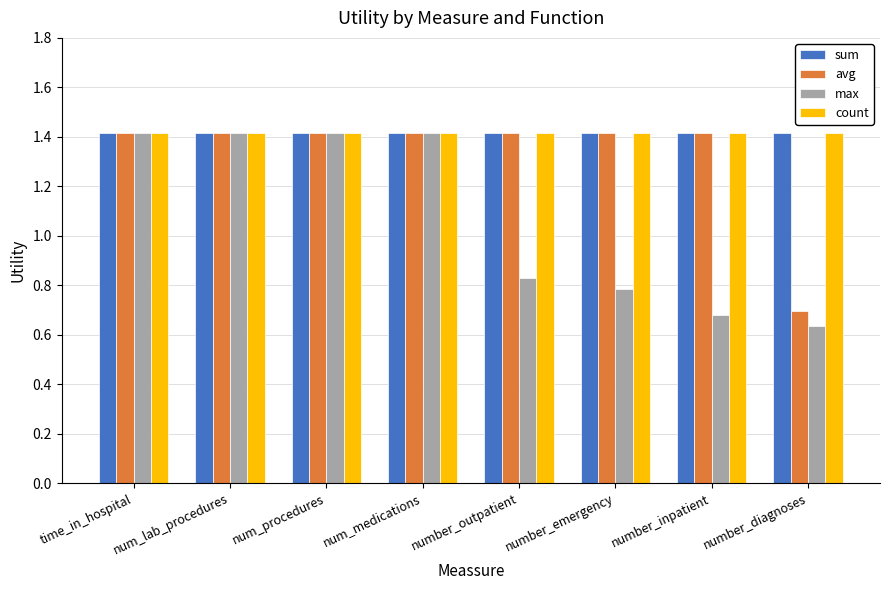

How many bars are there in each group?

4